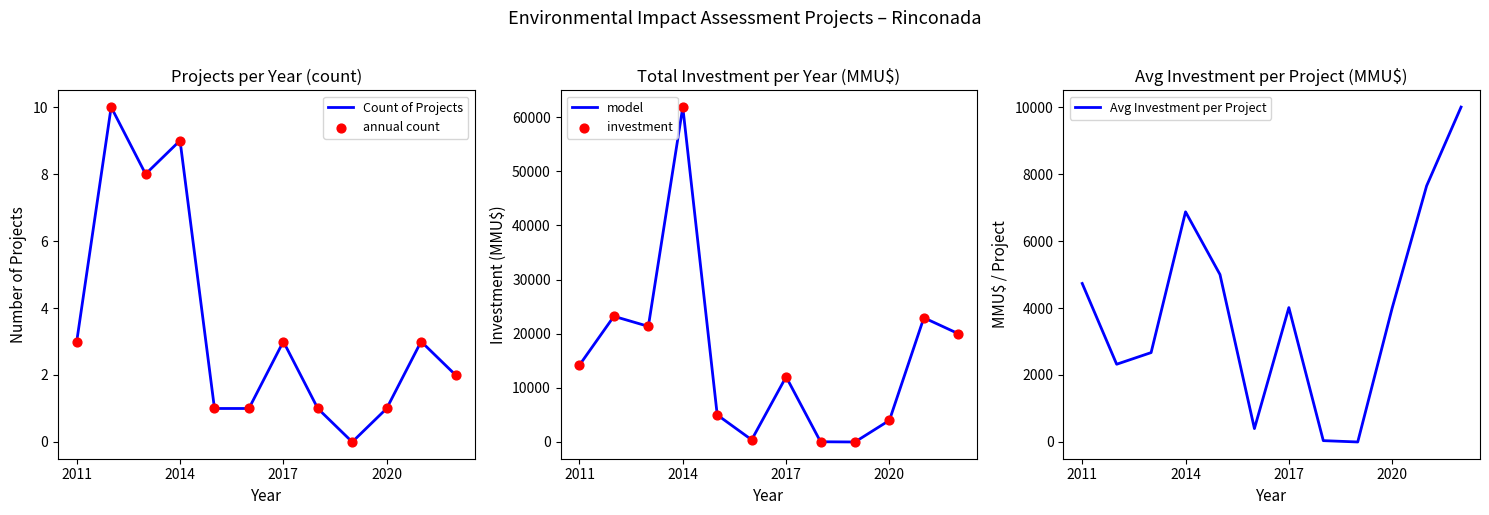

Which series reaches the maximum Y coordinate?

model